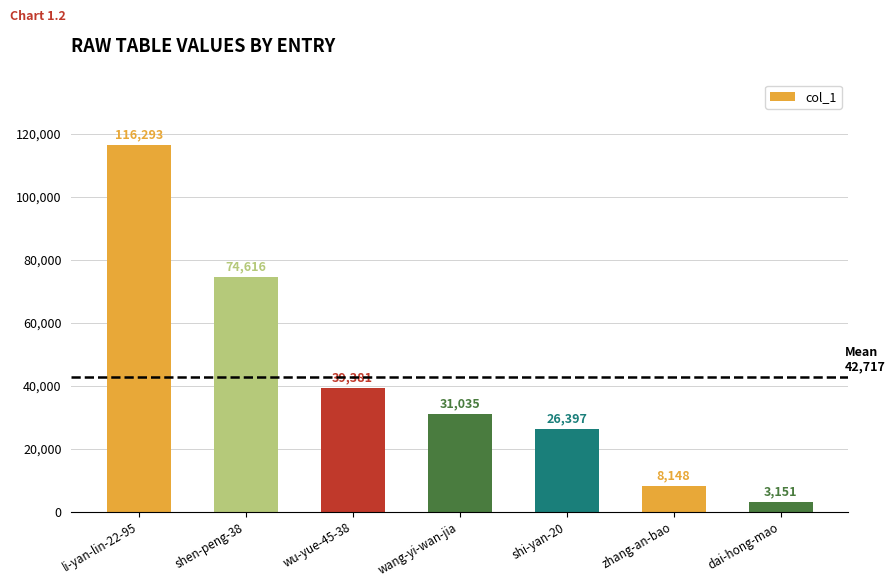

What is the sum of all values?

299021